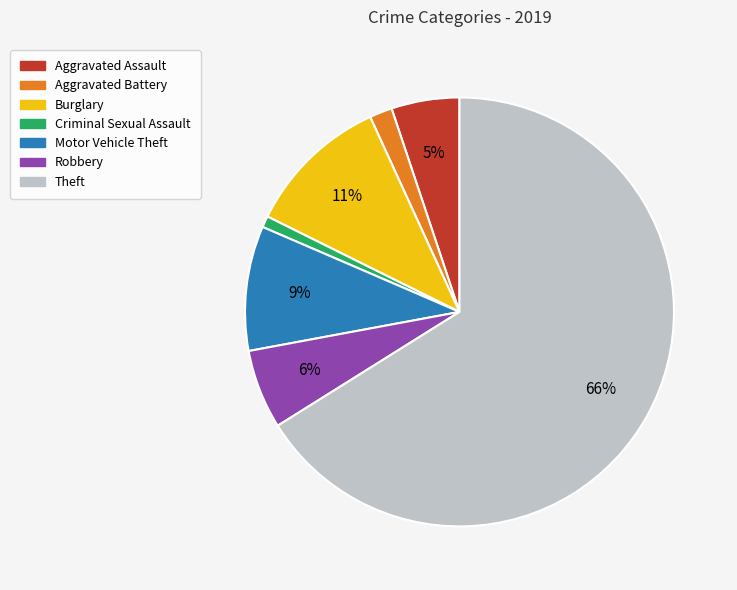

True or false: Burglary accounts for 23% of the total.

False